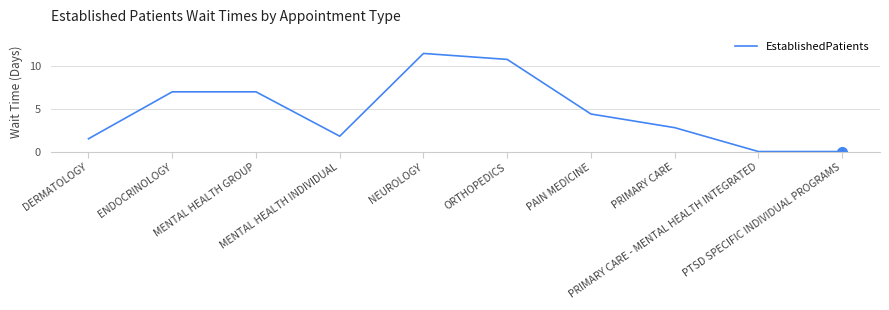

True or false: the data shows 4.4 at PRIMARY CARE - MENTAL HEALTH INTEGRATED.

False